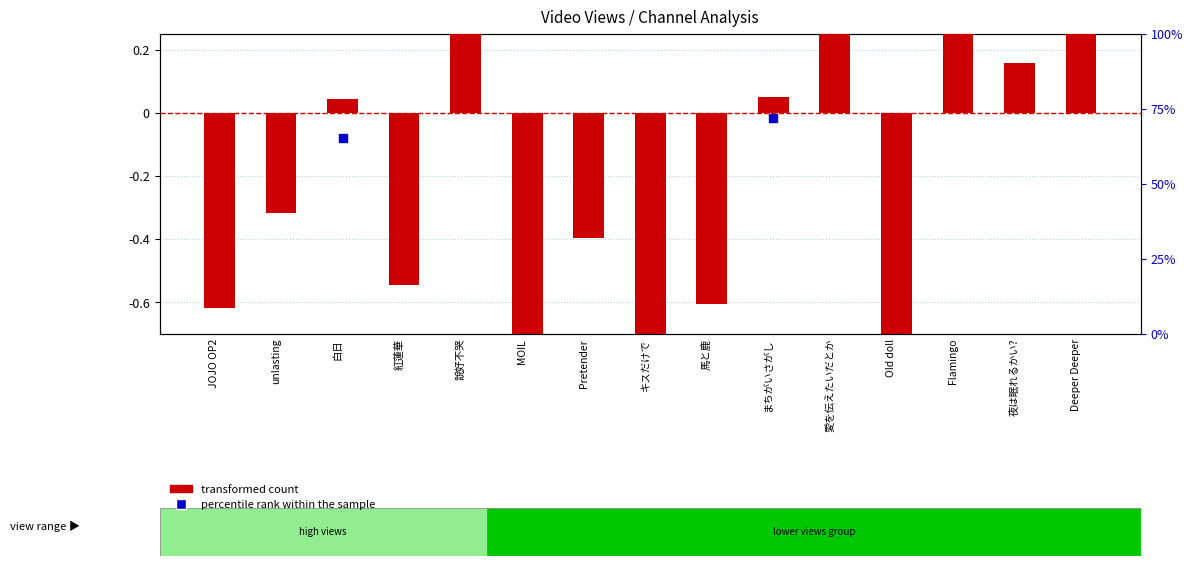

At how many categories does at least one series exceed 0?

7